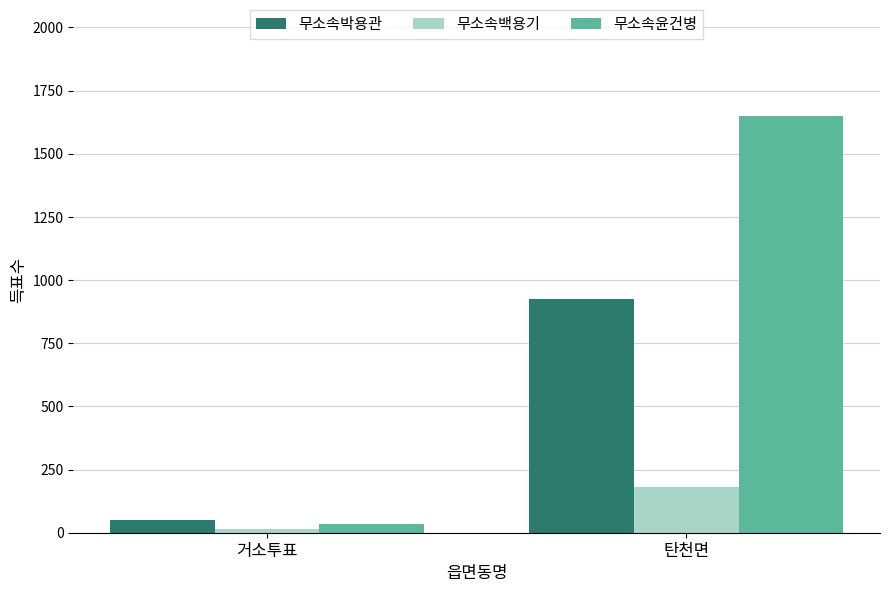

Does the chart contain any negative values?

No